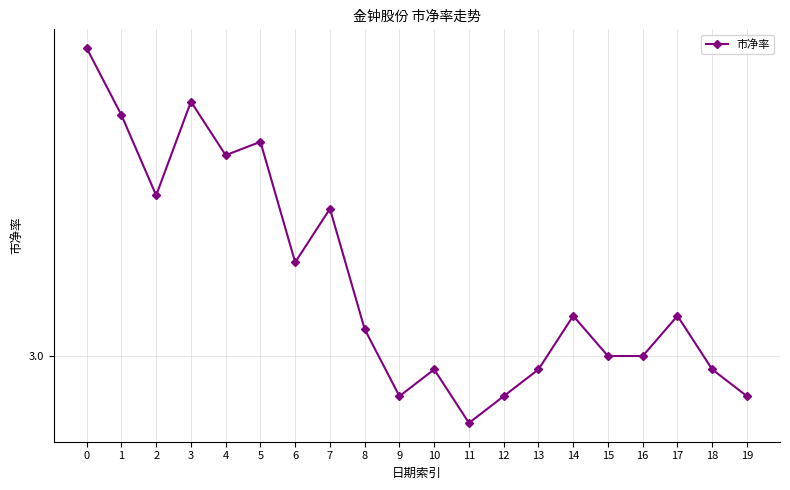

Does the chart have visible grid lines?

Yes